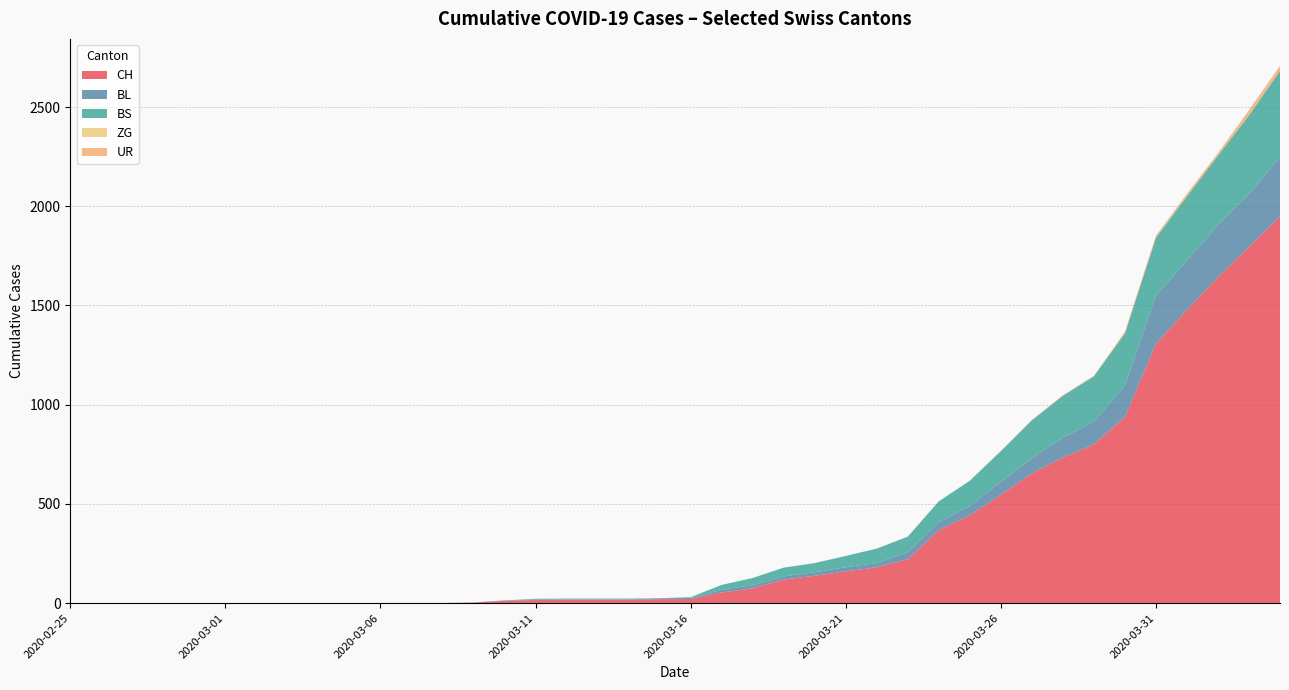

Reading left to right, what are all the values shown in this chart?

CH: 0	0	0	0	0	0	0	0	0	0	1	1	1	3	12	16	17	17	17	20	21	54	75	119	138	160	181	222	368	443	546	654	734	800	938	1307	1478	1643	1795	1950
BL: 0	0	0	0	0	0	0	0	0	0	0	0	0	1	2	2	2	2	2	5	5	13	16	16	18	21	21	35	40	46	65	76	100	115	158	242	249	262	266	298
BS: 0	0	0	0	0	0	0	0	0	0	0	0	0	0	0	4	4	4	4	0	4	25	36	44	46	57	73	78	105	128	155	191	211	228	263	292	323	350	397	434
ZG: 0	0	0	0	0	0	0	0	0	0	0	0	0	0	0	0	0	0	0	0	0	0	0	0	0	0	0	0	0	0	0	0	0	0	0	0	0	0	0	0
UR: 0	0	0	0	0	0	0	0	0	0	0	0	0	0	0	0	0	0	0	0	0	0	0	0	0	0	0	1	1	0	2	3	3	3	9	11	13	13	26	26